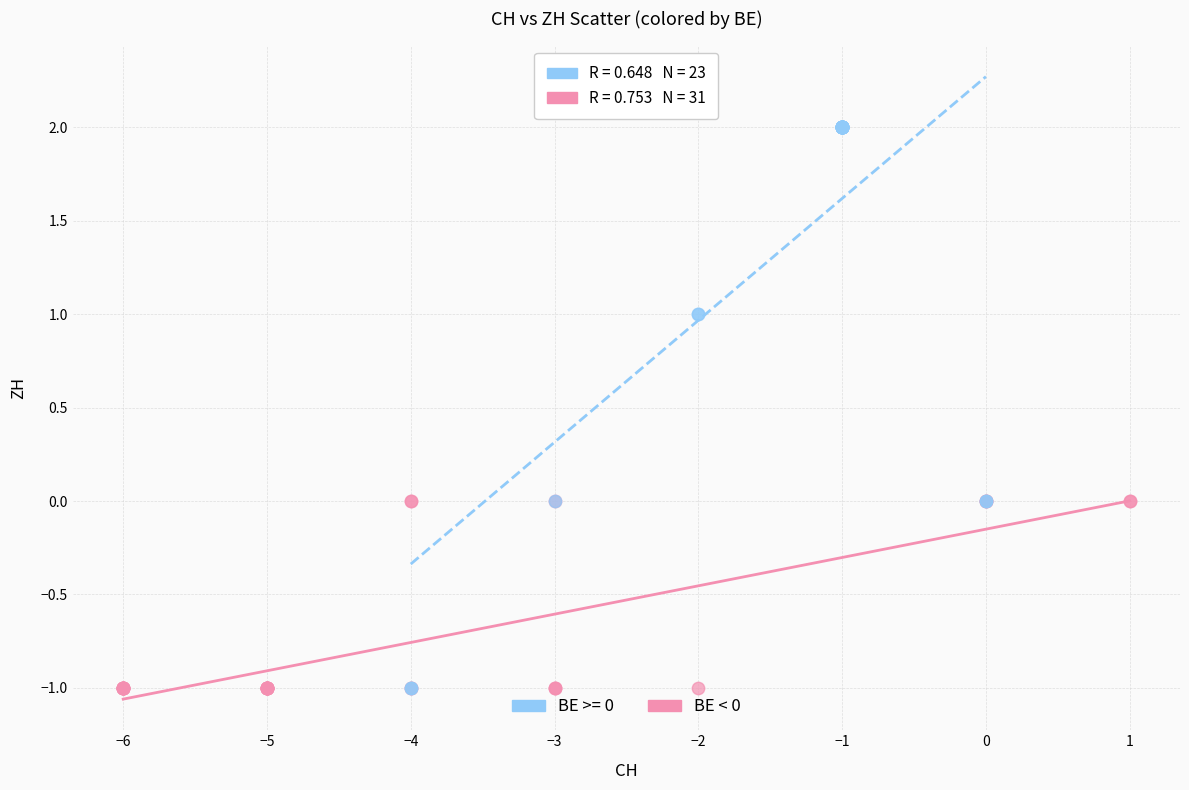

Which series has the widest spread of Y values?

BE >= 0